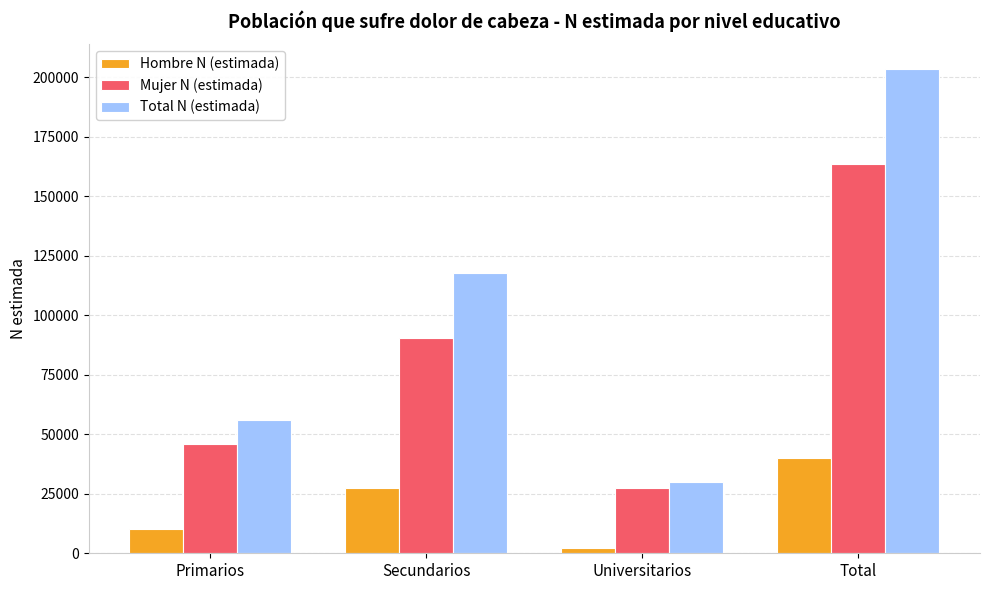

Is the value of Total N (estimada) at Total greater than the value of Mujer N (estimada) at Primarios?

Yes